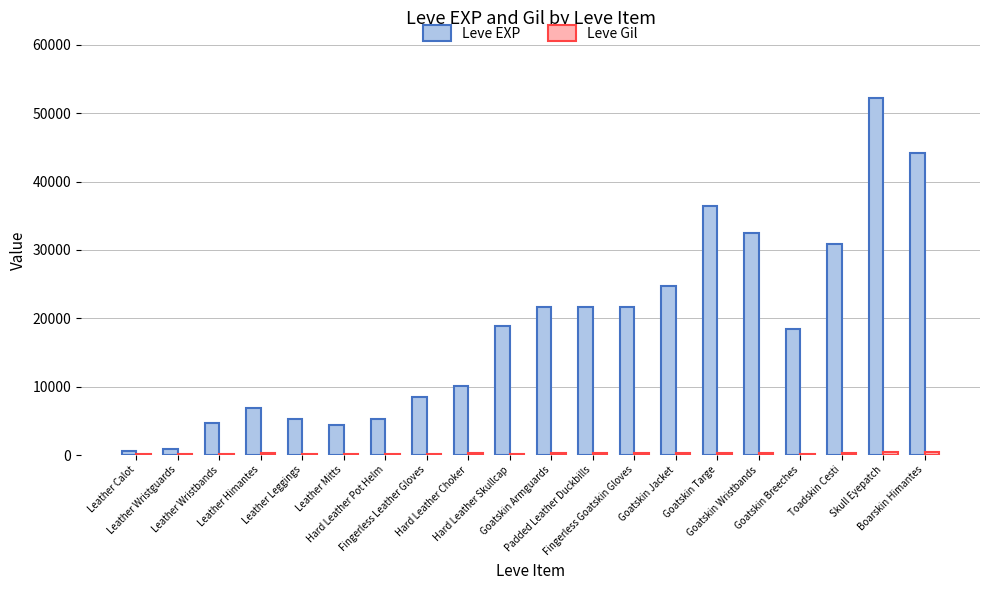

True or false: Leve EXP has a value of 18490 at Goatskin Breeches.

True